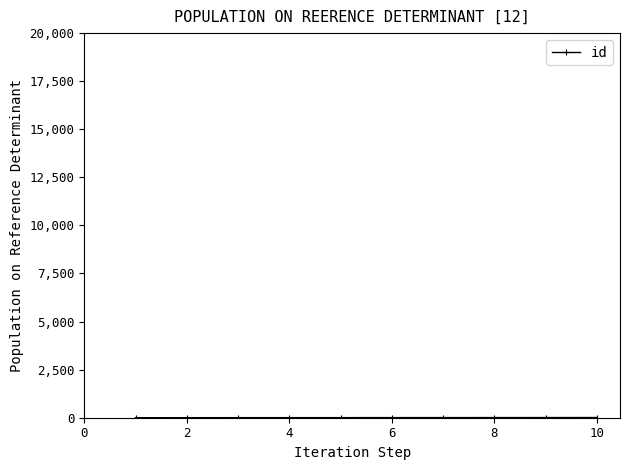

What is the average value?

6